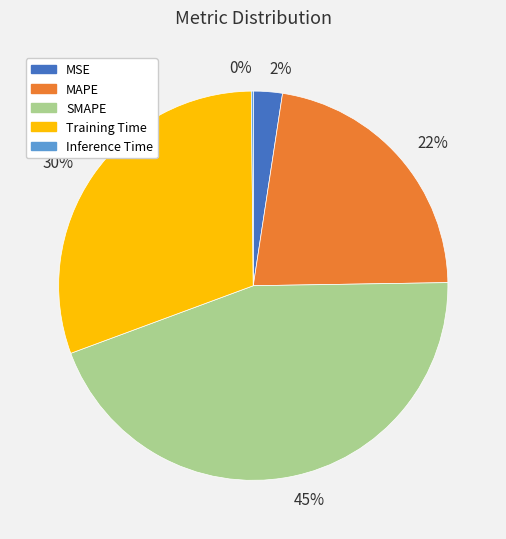

Which slice is the largest?

45%